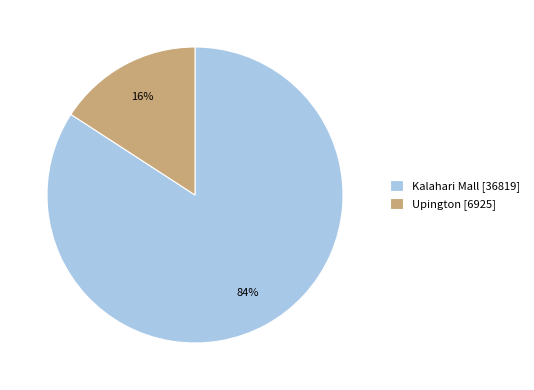

Combined, do Upington [6925] and Kalahari Mall [36819] account for over 50%?

Yes